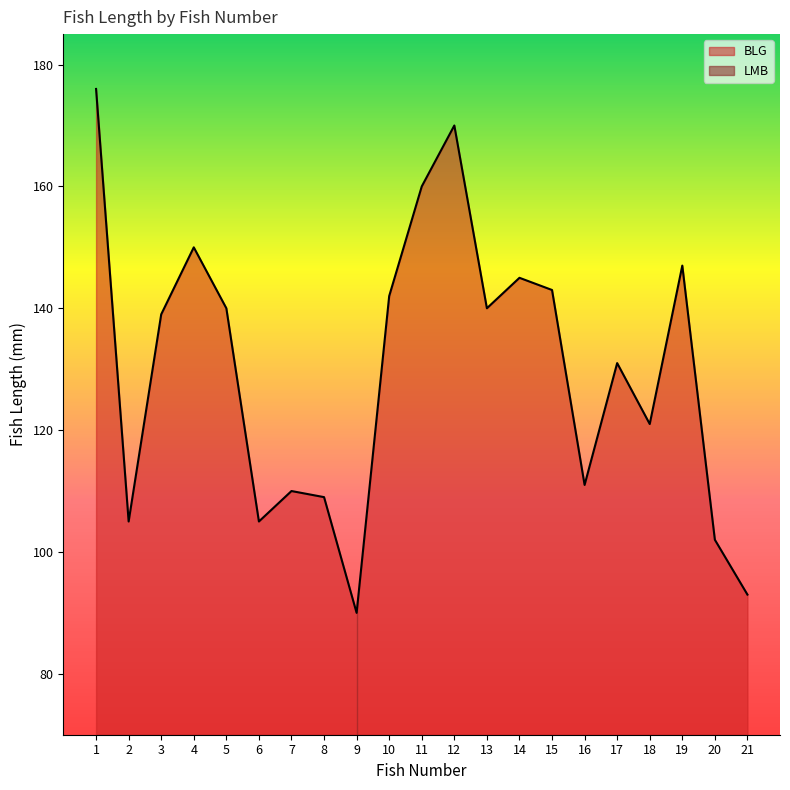

Which category has the highest value across all series?

1